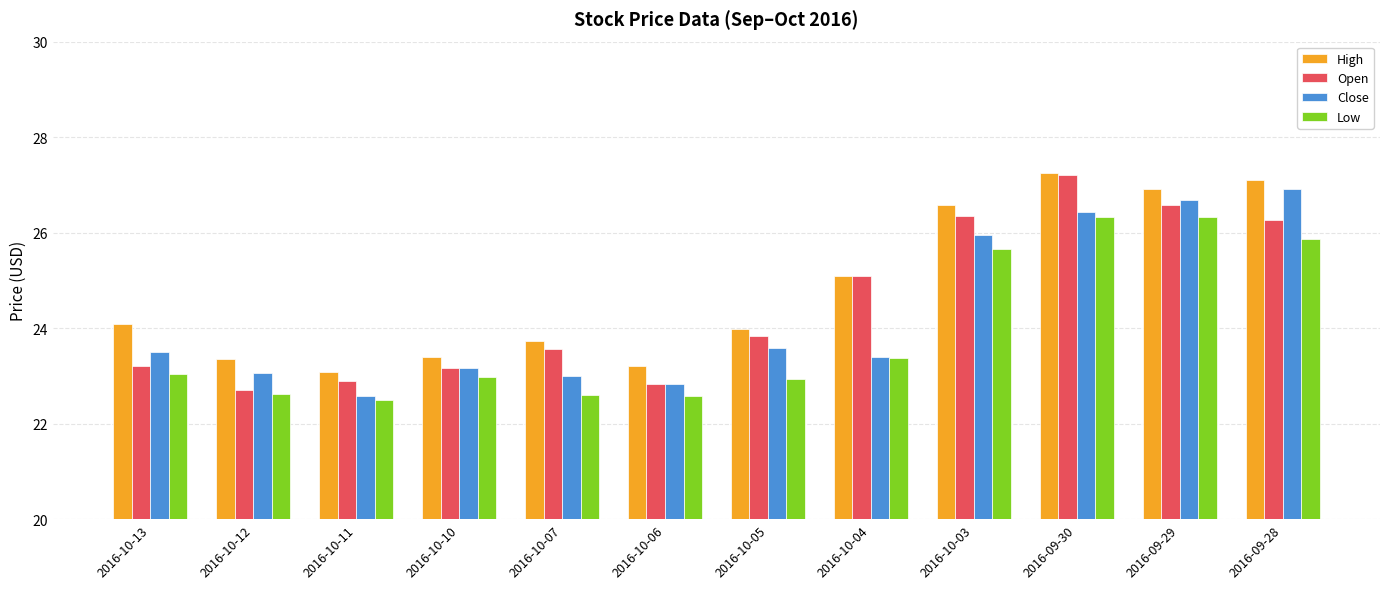

Between 2016-10-06 and 2016-09-29, which series saw the biggest shift?

Close